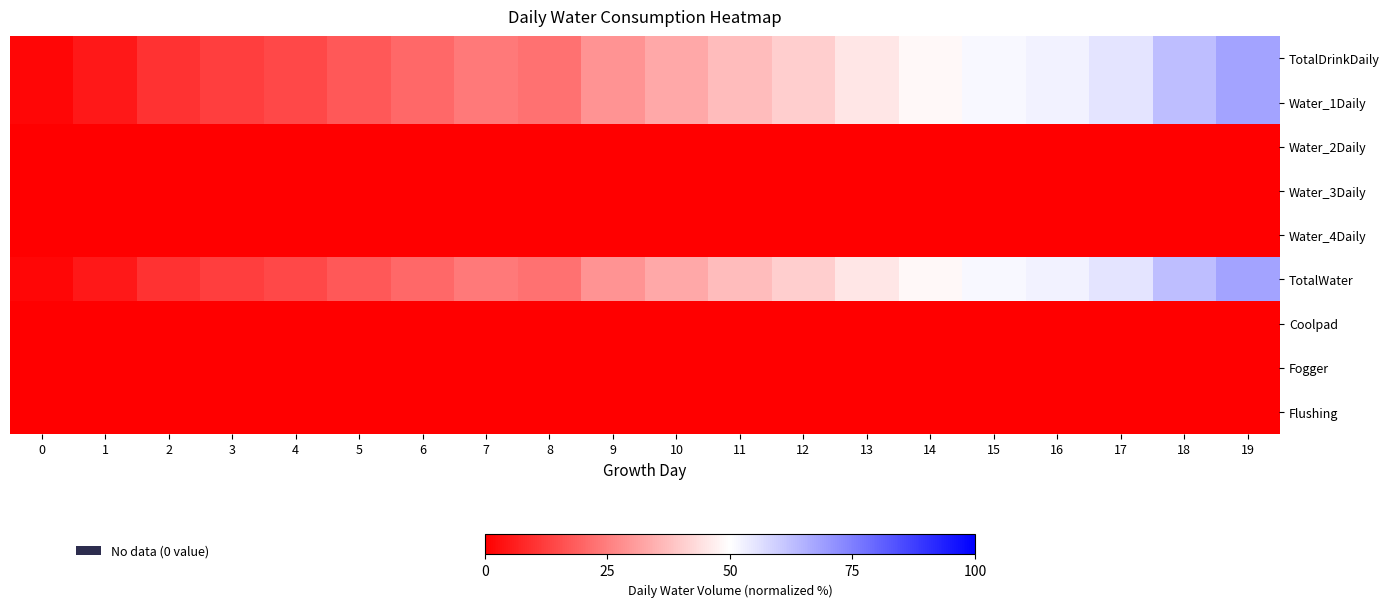

At which category is the sum across all series the highest?

19